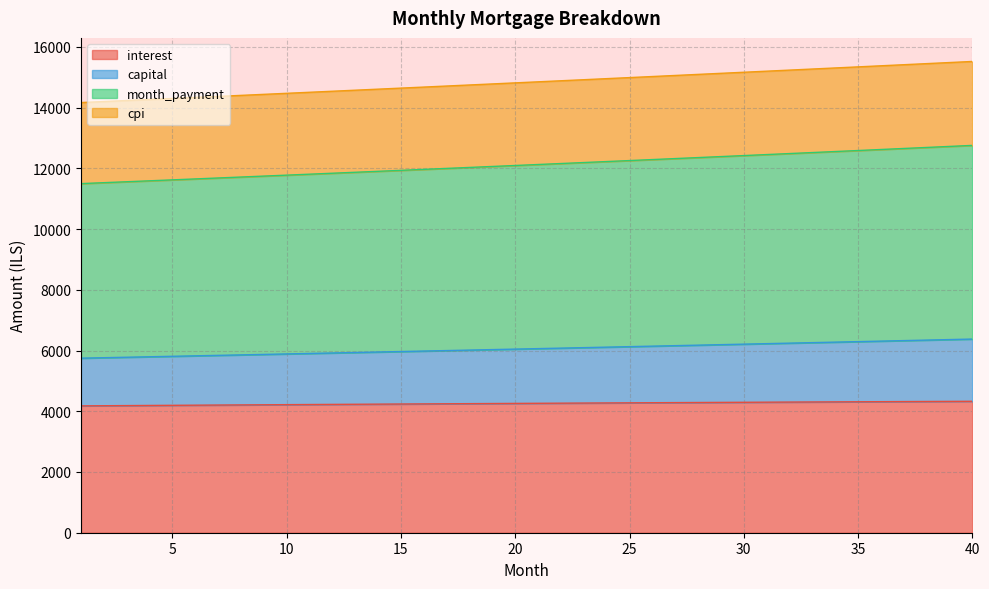

What is the value of the capital point at the 36th from the left?

6310.3